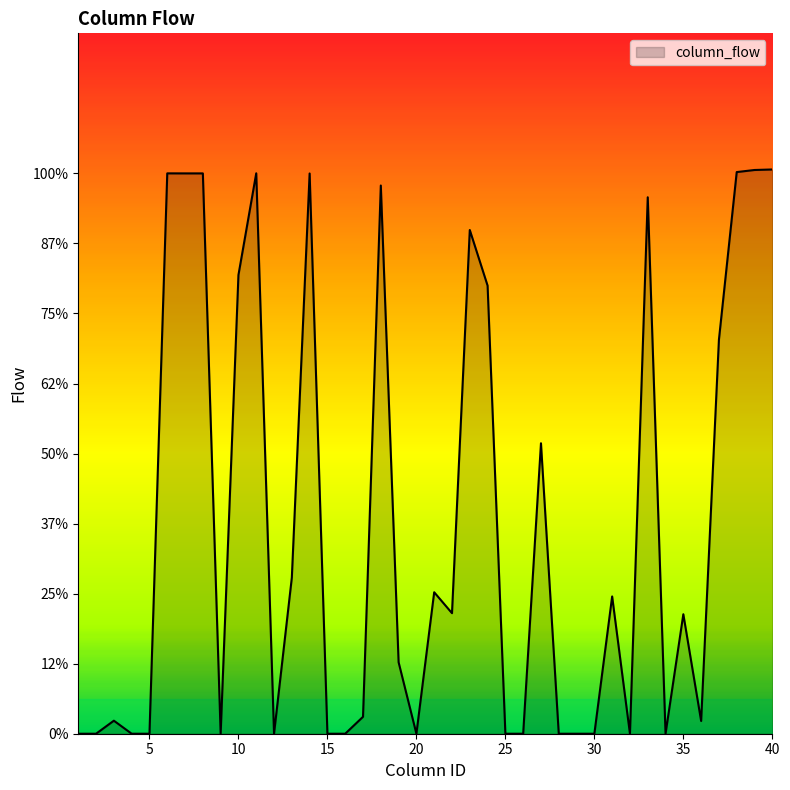

Rank the categories by value from highest to lowest.

40, 39, 38, 11, 6, 7, 8, 14, 18, 33, 23, 10, 24, 37, 27, 13, 21, 31, 22, 35, 19, 17, 3, 36, 1, 2, 4, 5, 9, 12, 15, 16, 20, 25, 26, 28, 29, 30, 32, 34